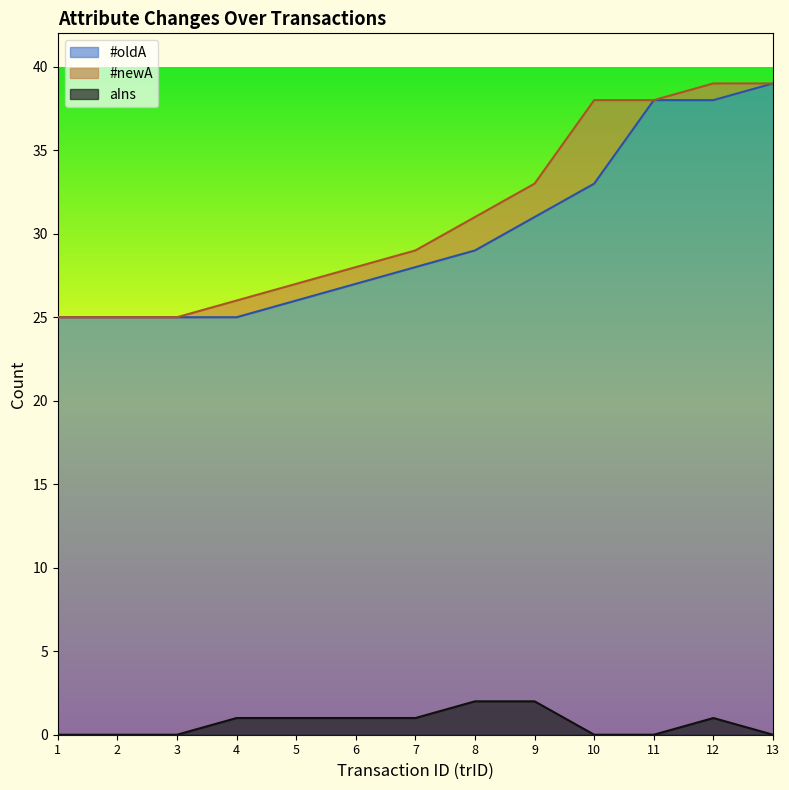

Does the chart display data point markers on the line(s)?

No